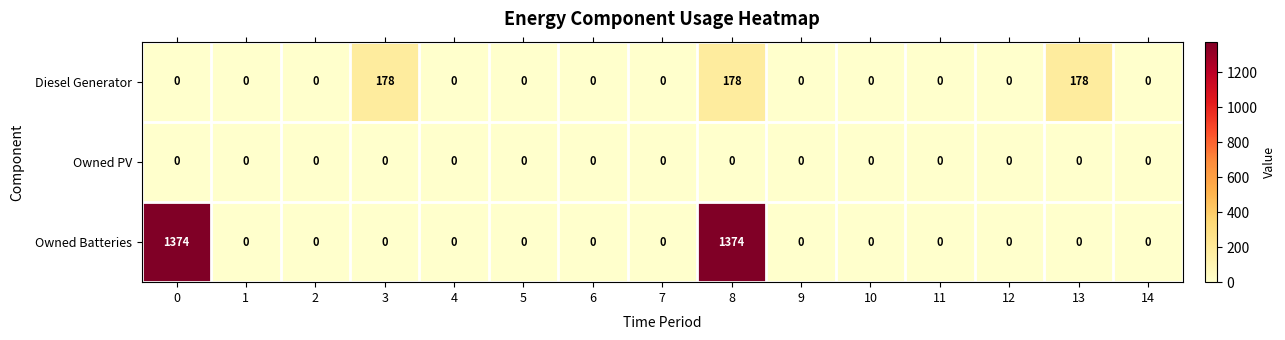

How many data points does each series have?

15